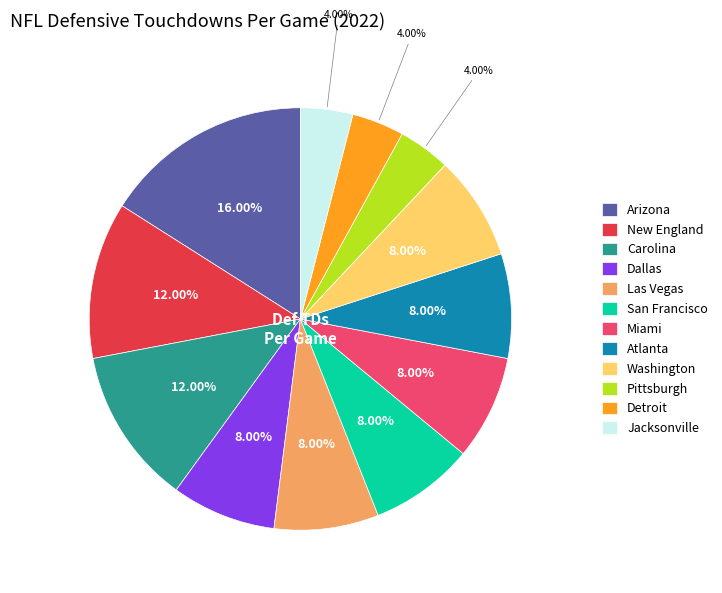

Combined, do Pittsburgh and Carolina account for over 50%?

No